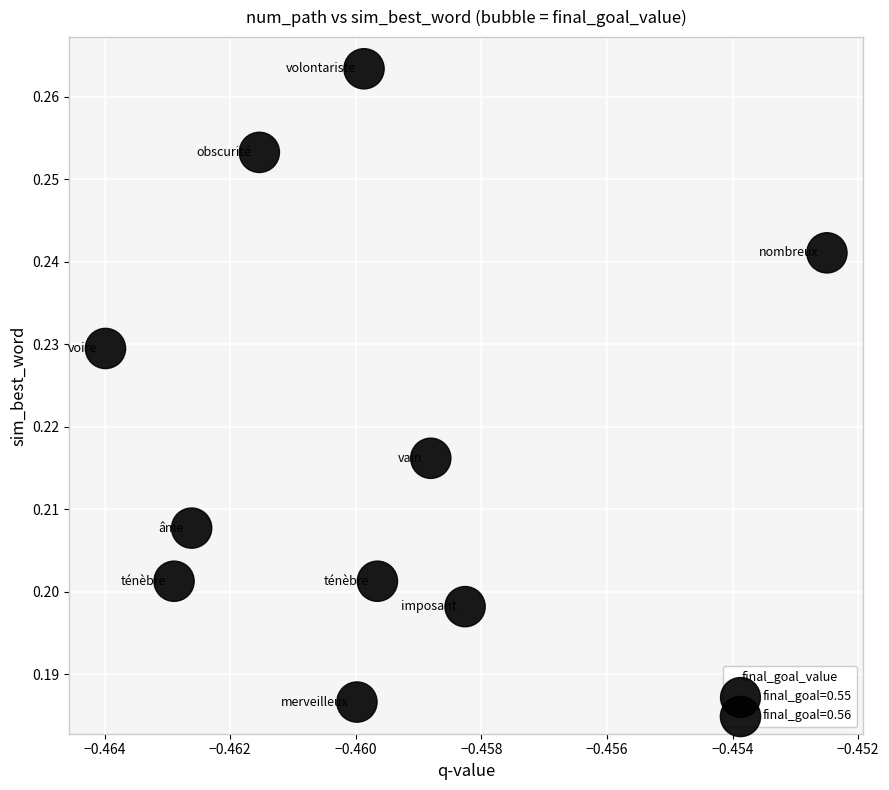

What is the average X value?

-0.5